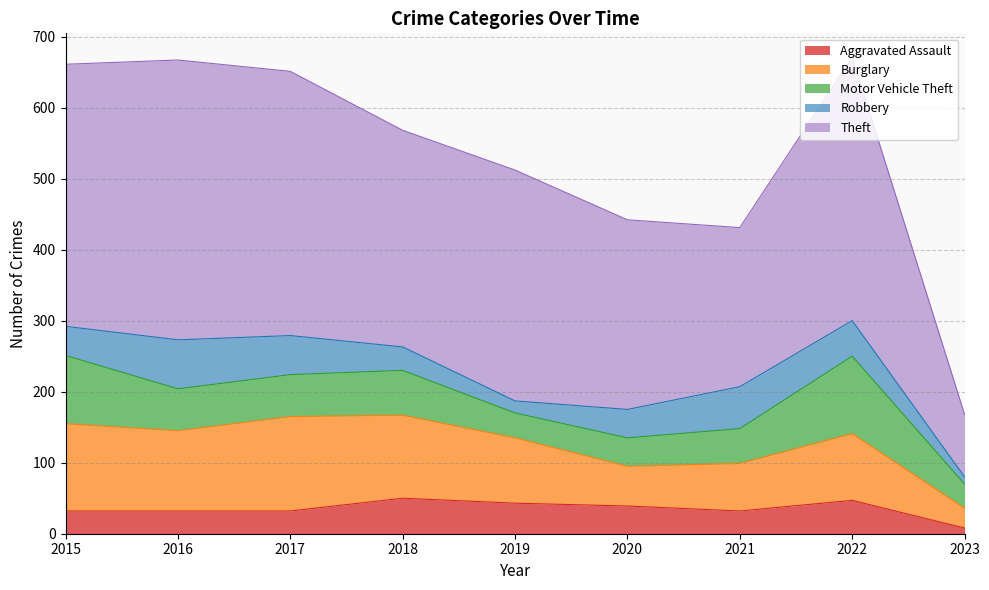

What is the difference between the maximum and second lowest values in the Theft series?

170